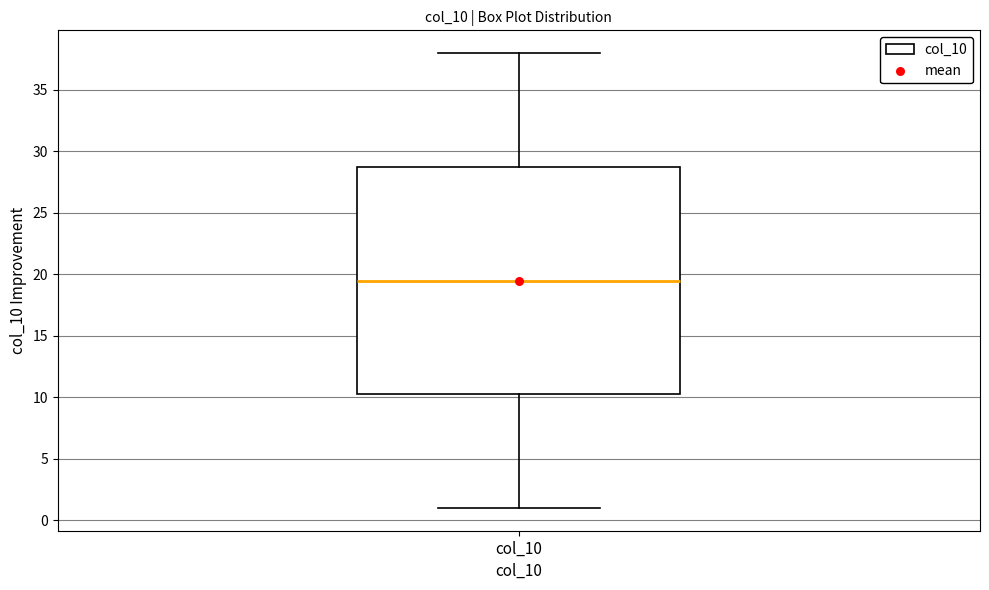

Transcribe this box plot: give where the median line is, the range the box spans, and where the two whiskers end, as read against the y-axis. The values are not printed on the chart, so give them approximately, as read against the axis.

median 19.5, box 10.5 to 29.0, whiskers 1.0 to 38.0